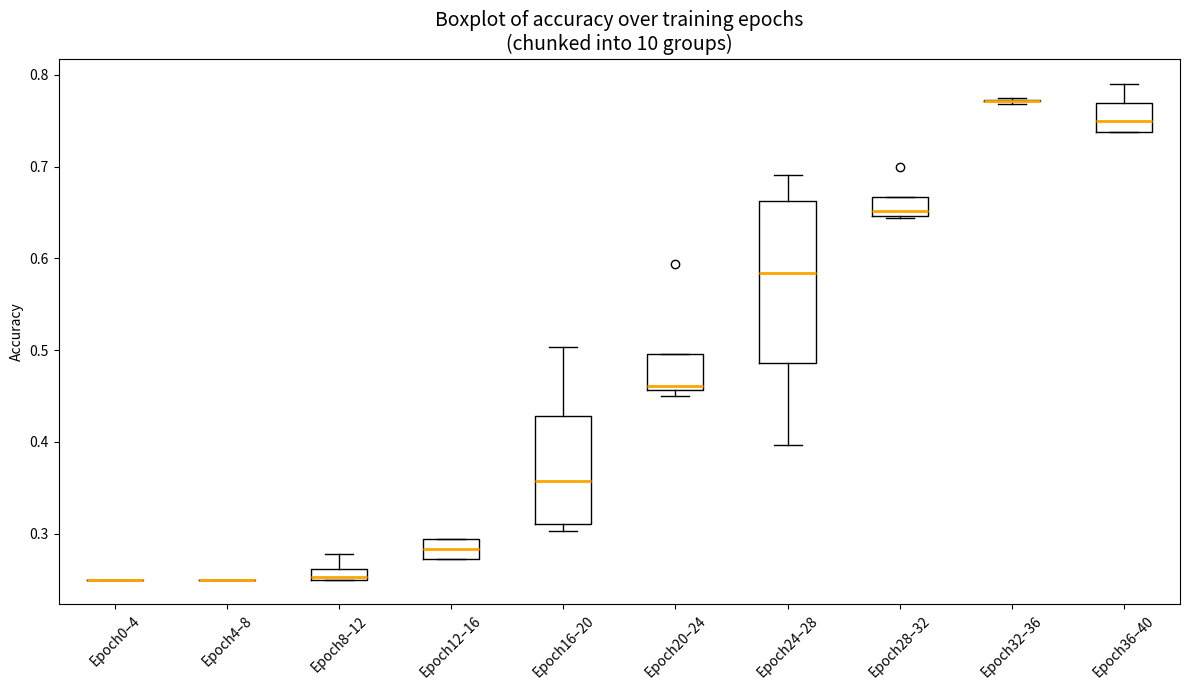

Where does the median line of the box for Epoch36–40 sit on the y-axis? The values are not printed on the chart, so give them approximately, as read against the axis.

0.75